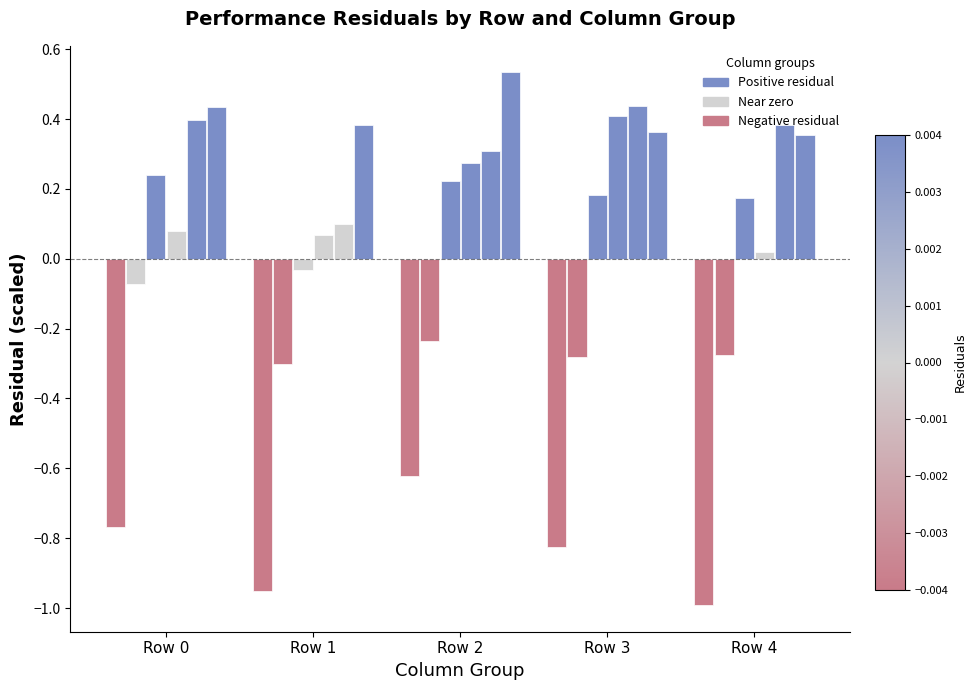

Is it true that col_5 equals 0.4 at Row 4?

True